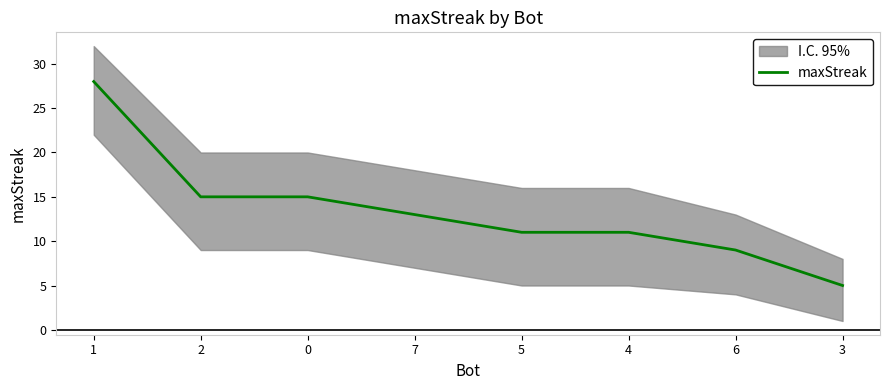

Count the number of categories in the chart.

8